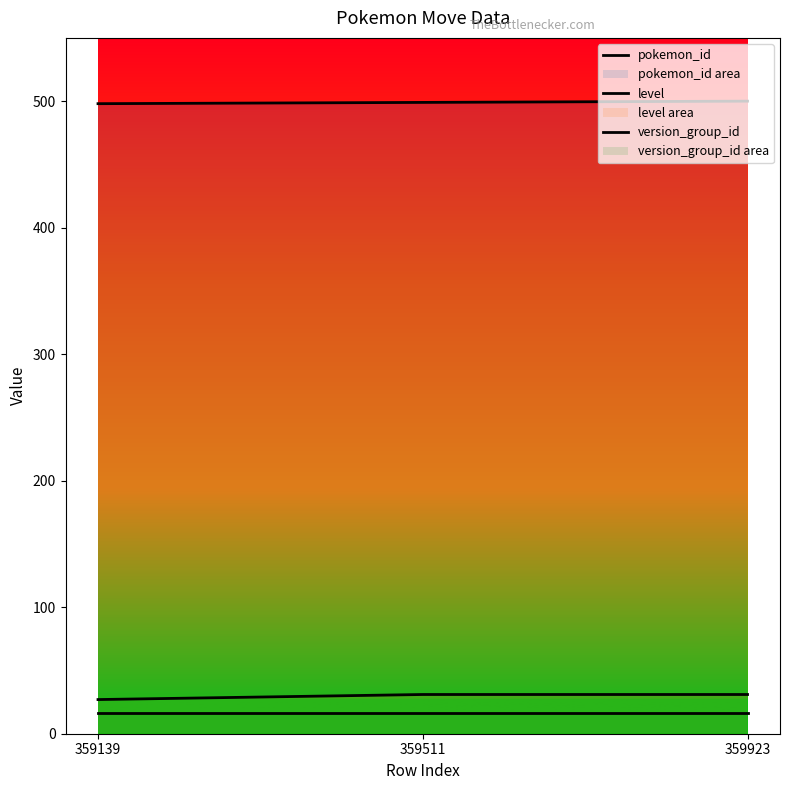

What is the value of the pokemon_id point at the 1st from the left?

498